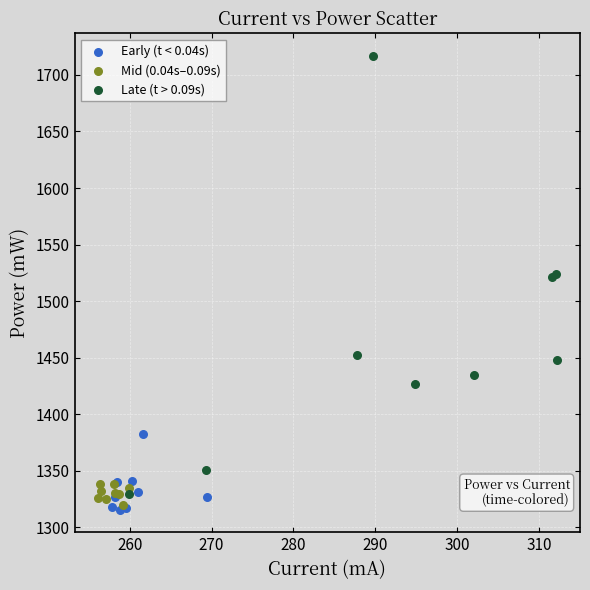

Which series has the widest spread of Y values?

Late (t > 0.09s)